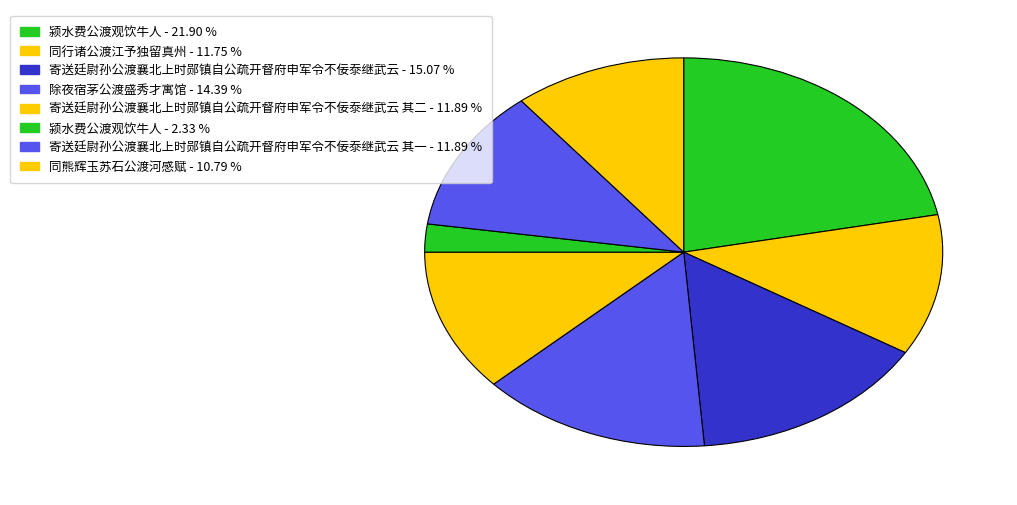

How many segments does this pie chart have?

8